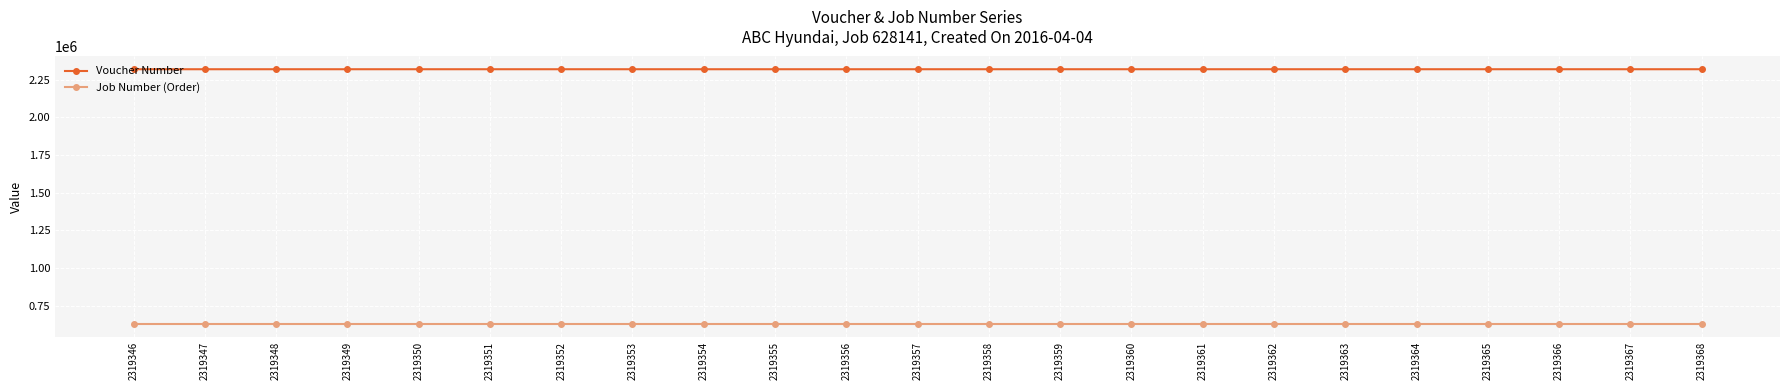

True or false: Job Number (Order) and Voucher Number intersect in this chart.

False